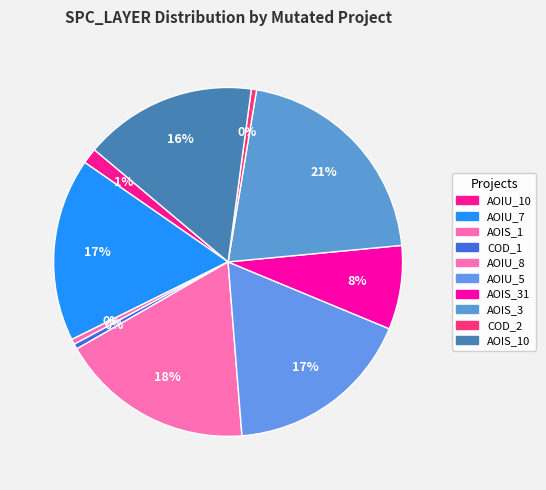

How many slices are in this pie chart?

10